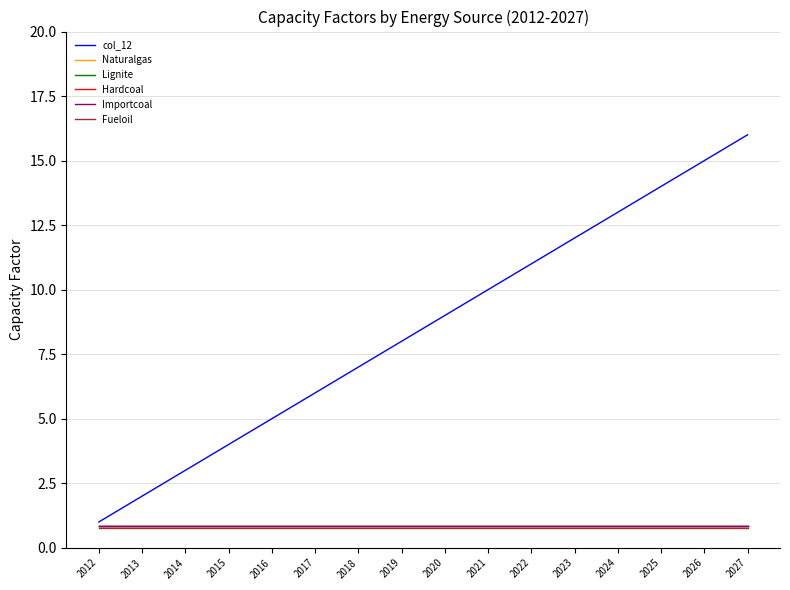

List the series in order of their peak value, lowest first.

Fueloil, Naturalgas, Lignite, Hardcoal, Importcoal, col_12